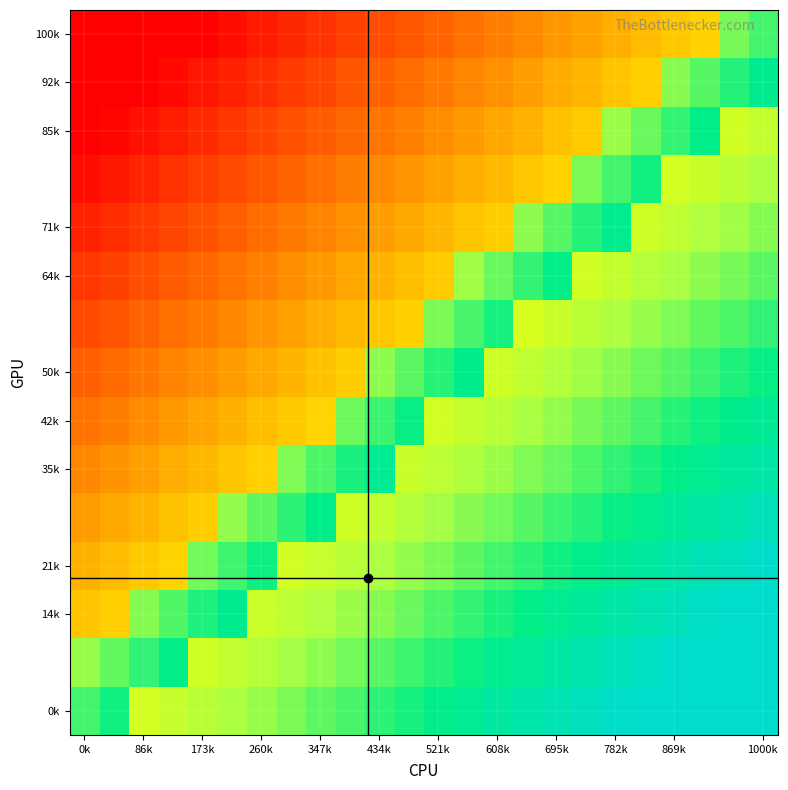

How many distinct data groups are displayed?

15